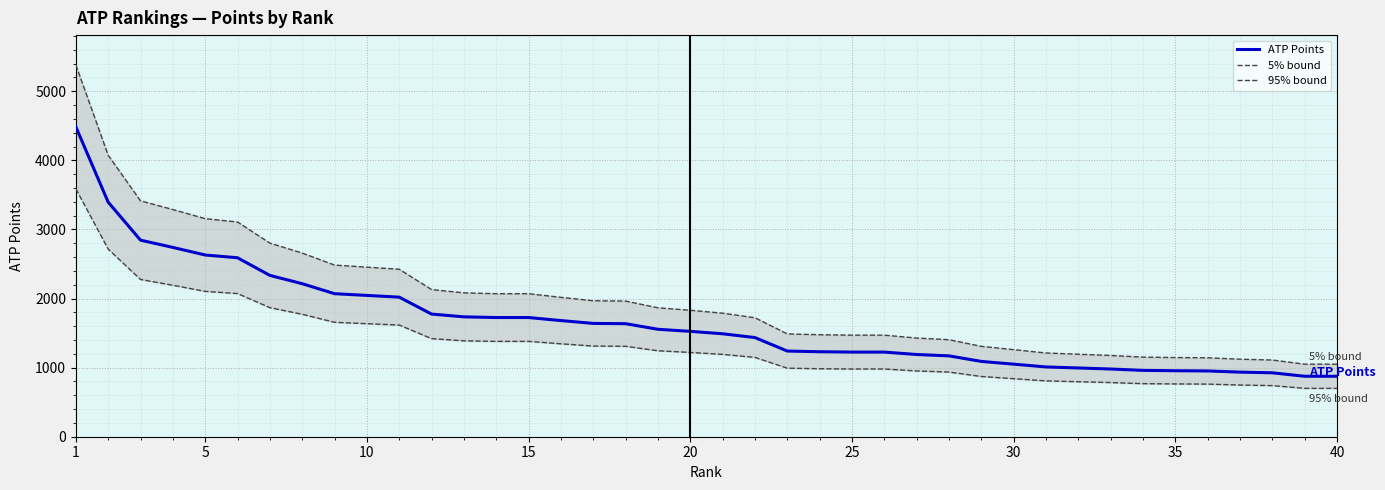

Which series has the largest total across all categories?

5% bound